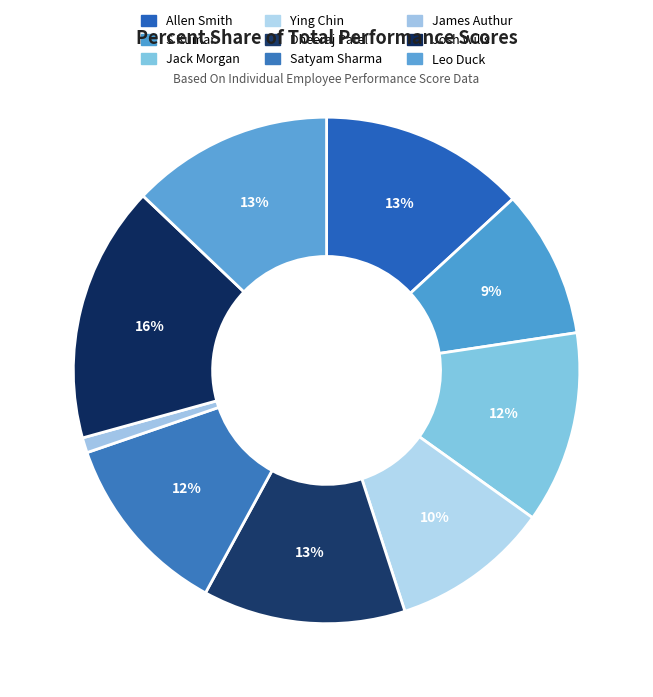

What percentage is NOT represented by Josh Wills?

83.6%